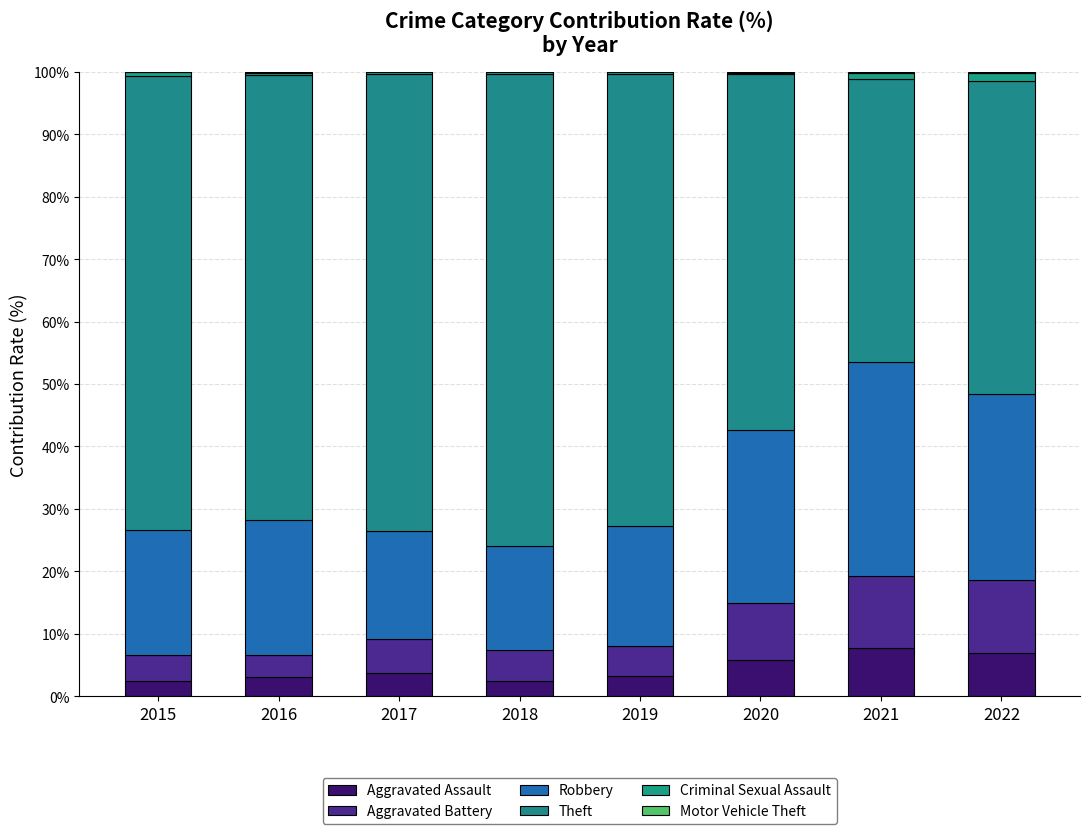

What is the average value of the Criminal Sexual Assault series?

0.5